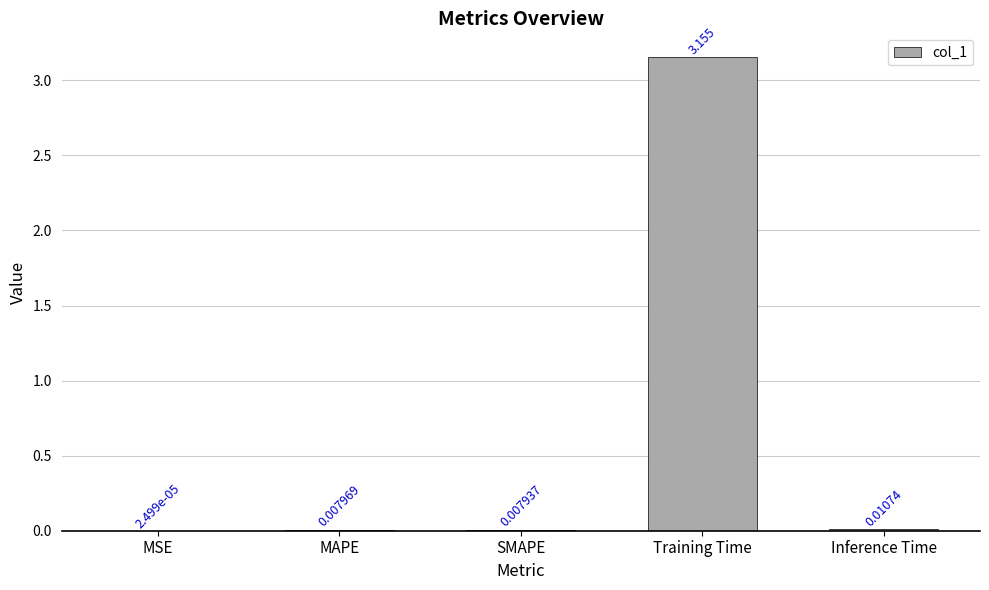

Which category has the highest value across all series?

Training Time